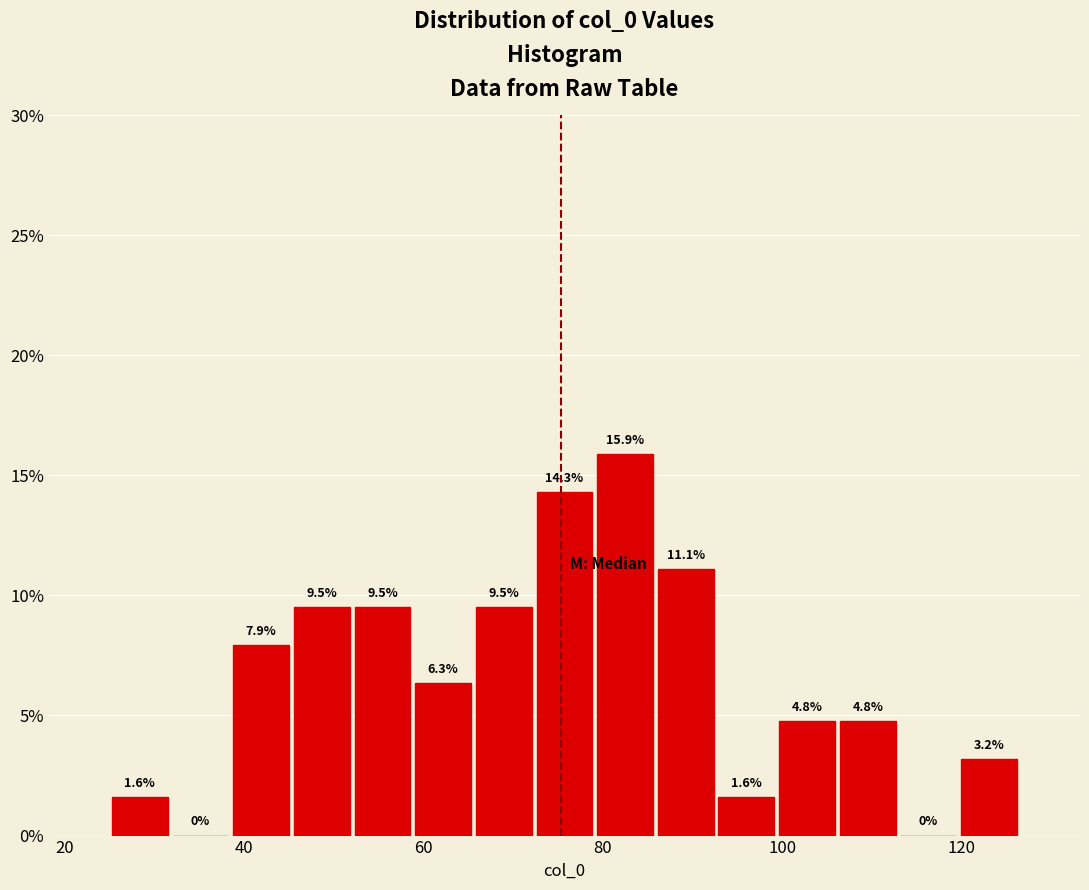

Read against the x-axis, roughly where is the centre of the tallest bar?

82